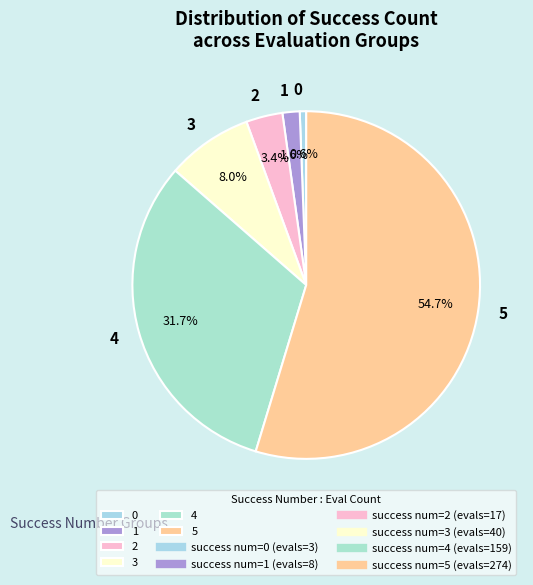

To the nearest percent, what portion does 4 represent?

32%